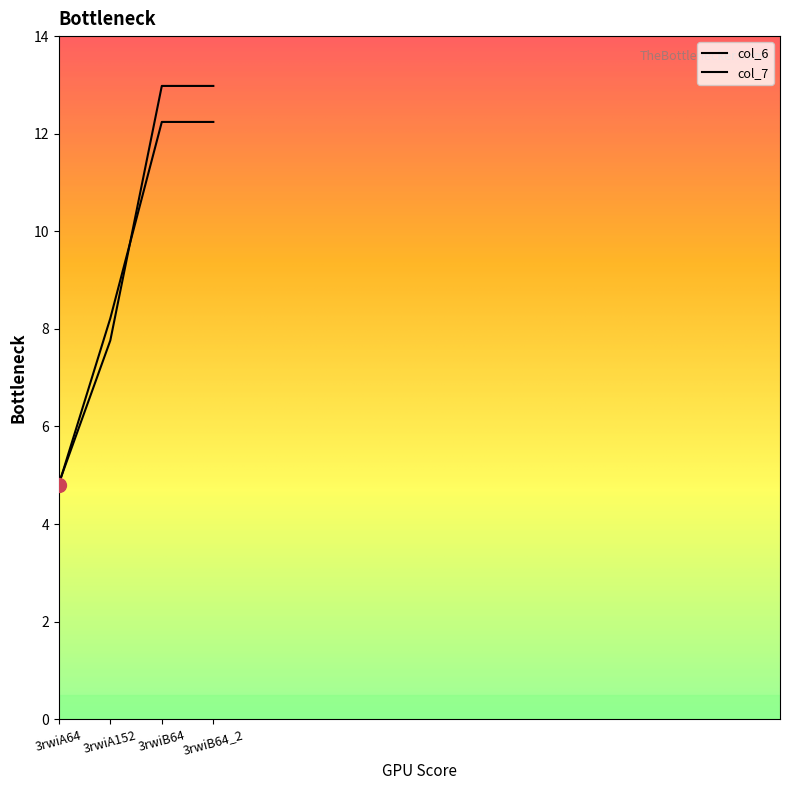

How many values in the col_6 series are below 12?

2